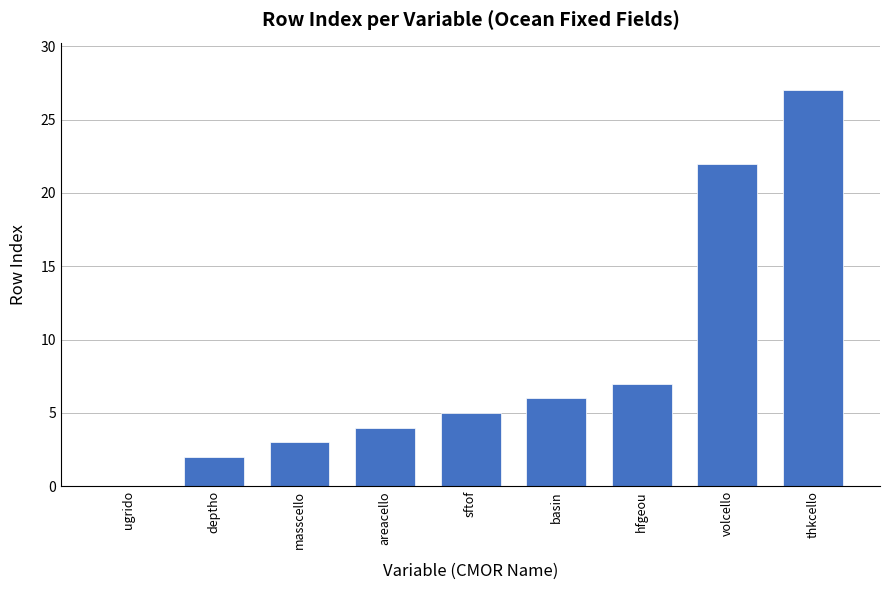

What is the sum of the values at deptho and hfgeou?

9